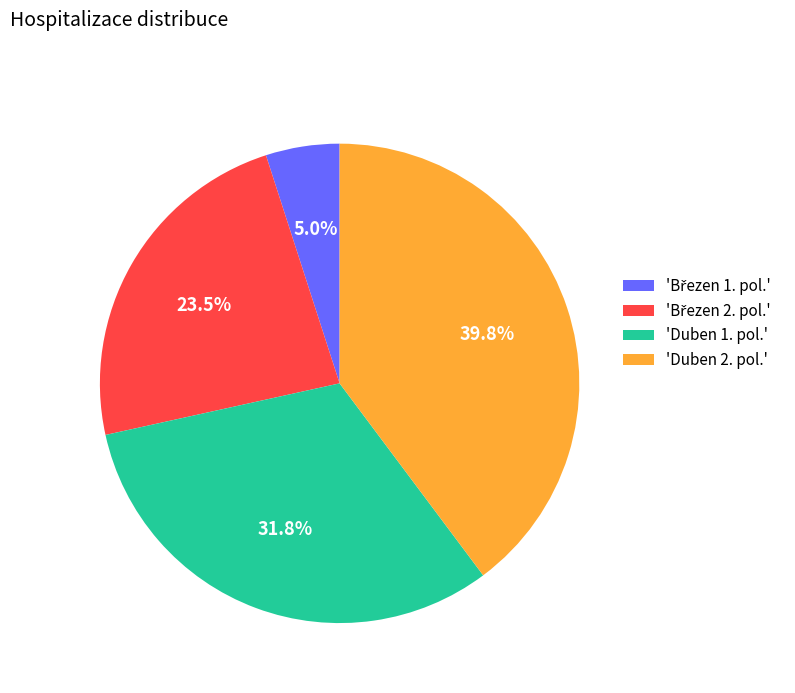

Is there a majority slice in this chart?

No